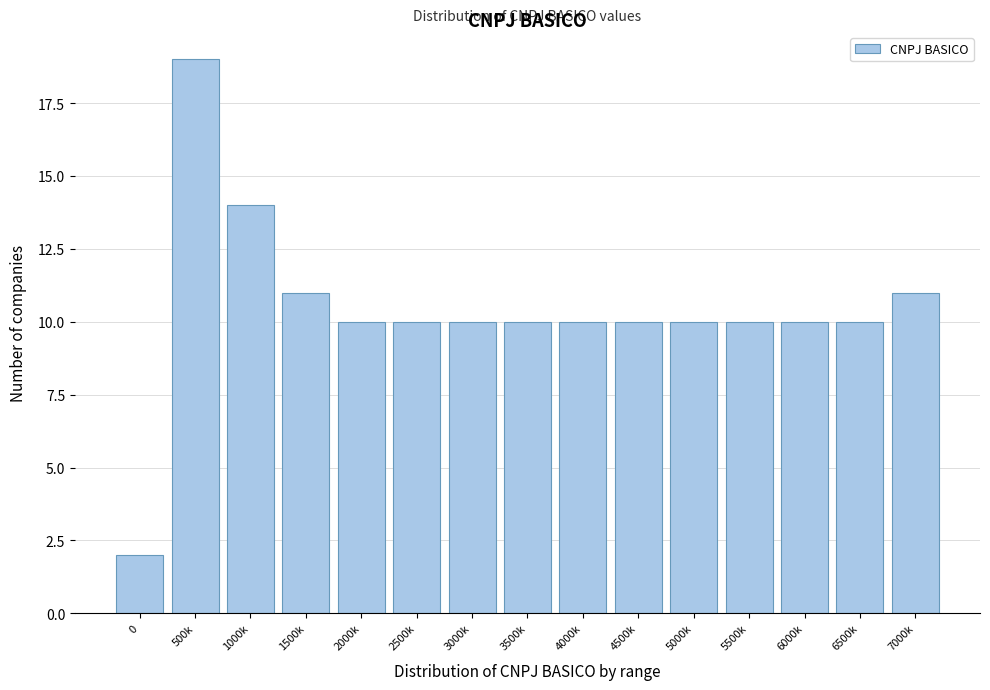

Reading left to right, extract all data points from this chart.

0=2	500k=19	1000k=14	1500k=11	2000k=10	2500k=10	3000k=10	3500k=10	4000k=10	4500k=10	5000k=10	5500k=10	6000k=10	6500k=10	7000k=11